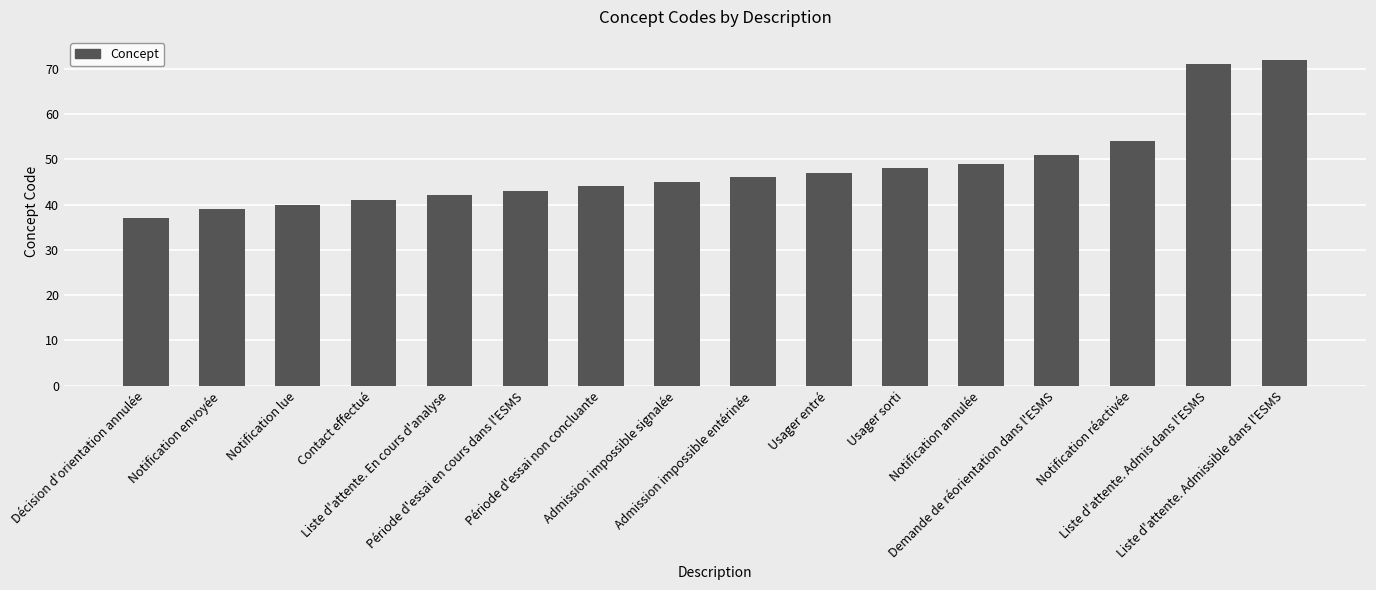

Does the chart contain stacked bars?

No